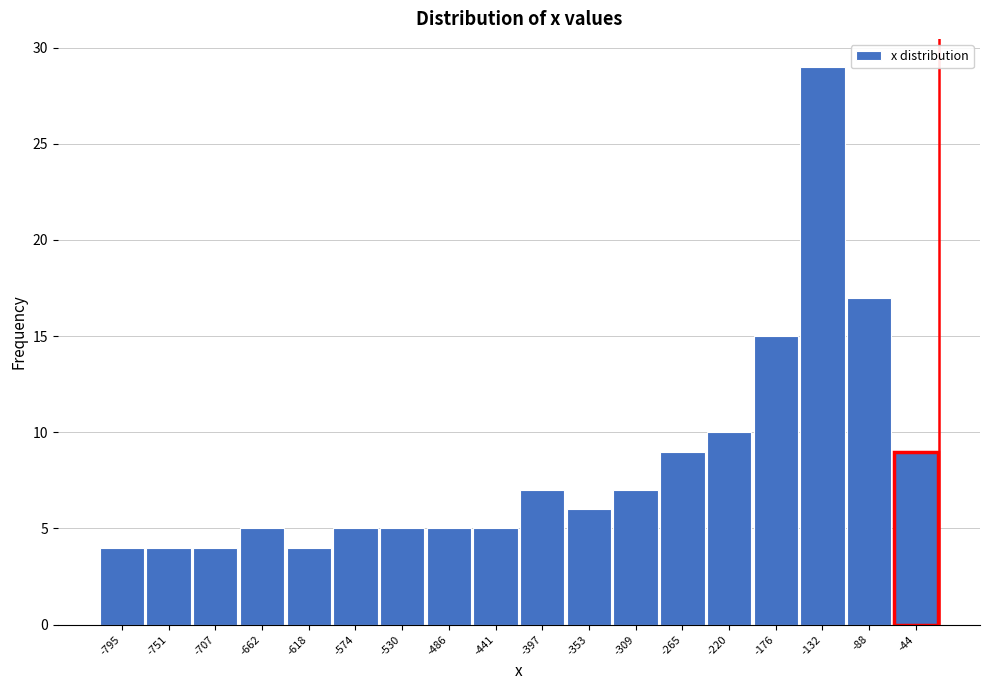

Reading left to right, transcribe all the data shown in this chart.

4	4	4	5	4	5	5	5	5	7	6	7	9	10	15	29	17	9